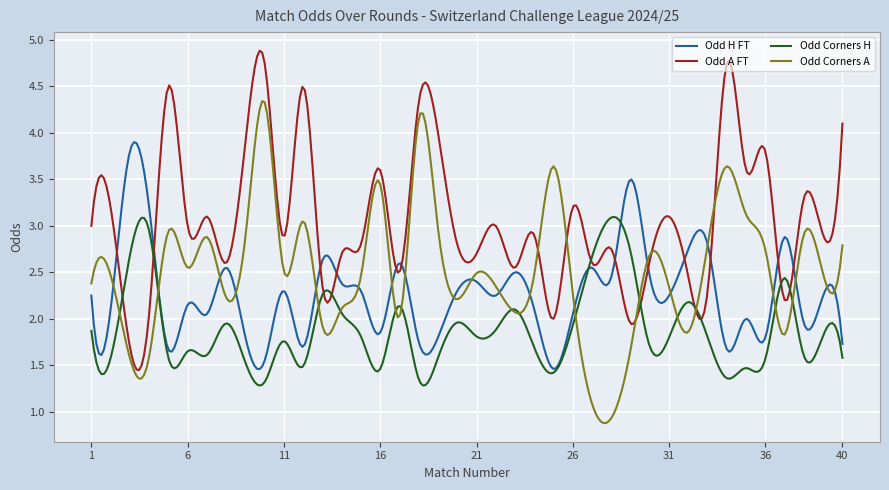

Which series has the largest total across all categories?

Odd A FT